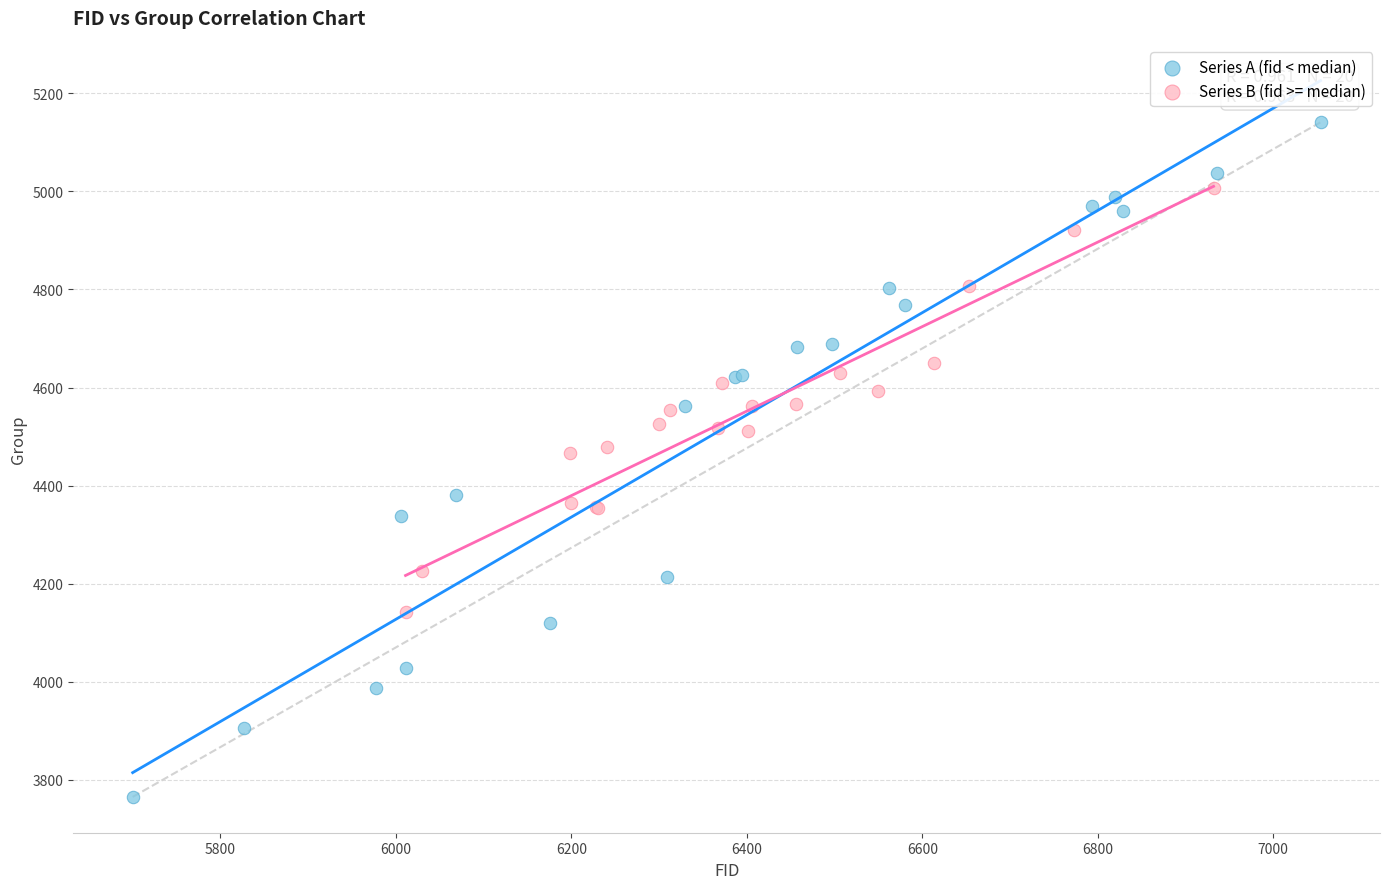

Which series has the largest Y range (max minus min)?

Series A (fid < median)